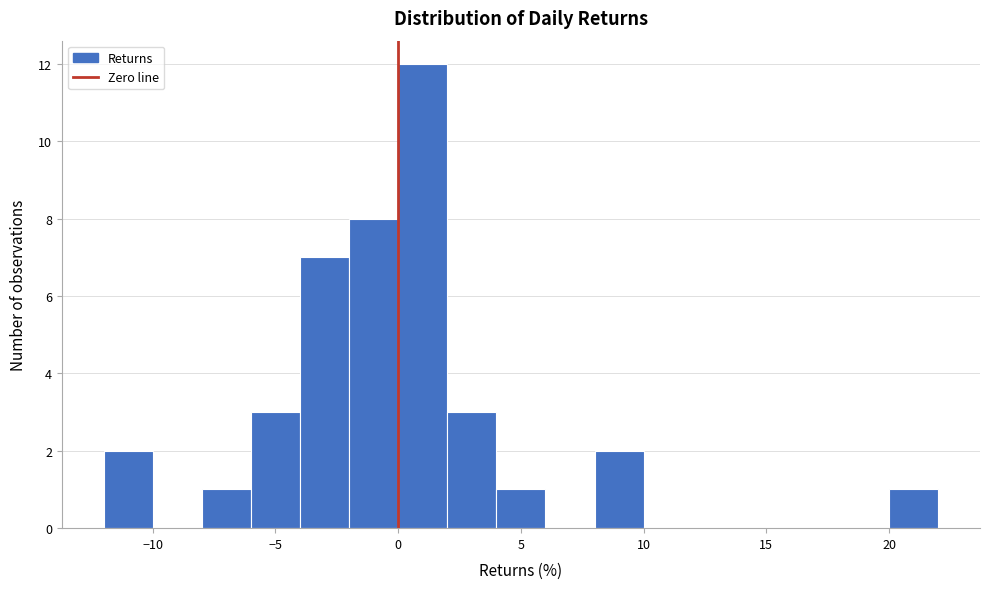

Reading left to right, list every bar in this chart as the range it spans on the x-axis followed by its height. The values are not printed on the chart, so give them approximately, as read against the axis.

-12 to -10: 2
-10 to -8: 0
-8 to -6: 1
-6 to -4: 3
-4 to -2: 7
-2 to 0: 8
0 to 2: 12
2 to 4: 3
4 to 6: 1
6 to 8: 0
8 to 10: 2
10 to 12: 0
12 to 14: 0
14 to 16: 0
16 to 18: 0
18 to 20: 0
20 to 22: 1